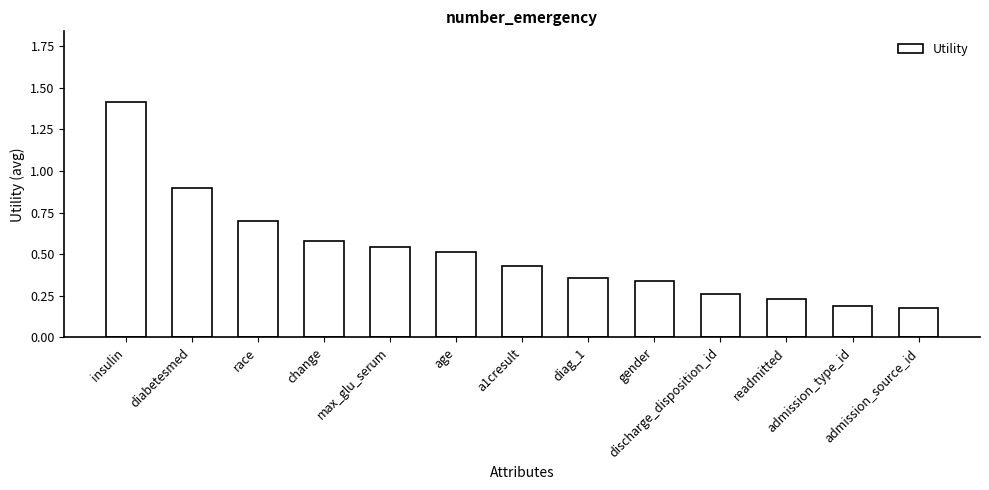

Which has a higher value, diag_1 or diabetesmed?

diabetesmed